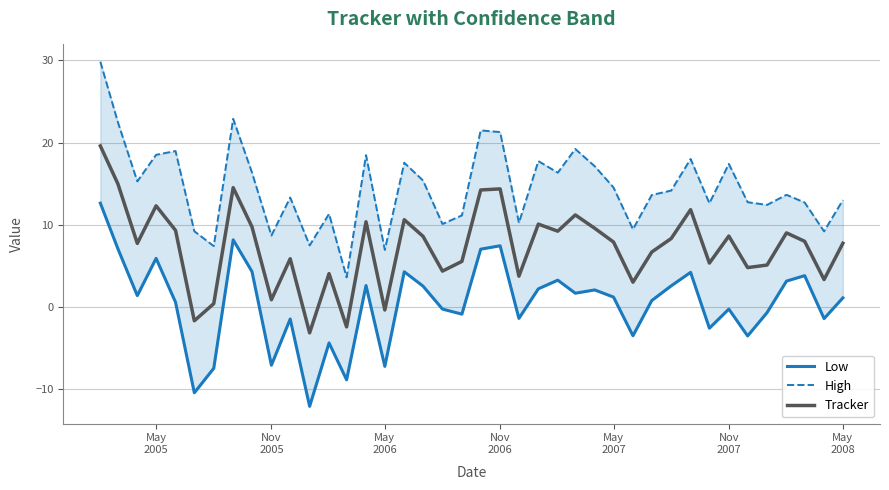

True or false: High and Low intersect in this chart.

False